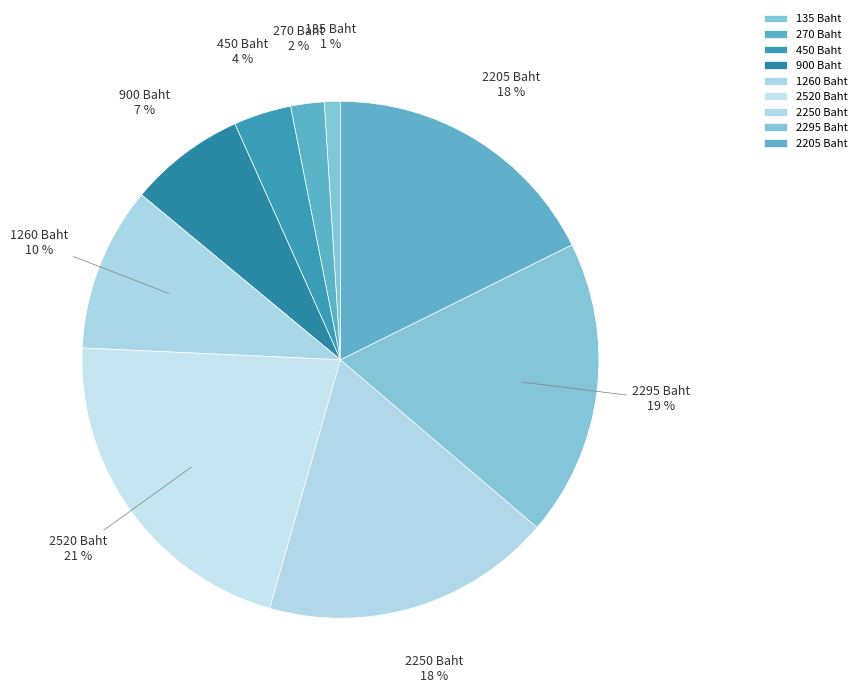

To the nearest percent, what is the difference between the largest and smallest slice percentages?

20%